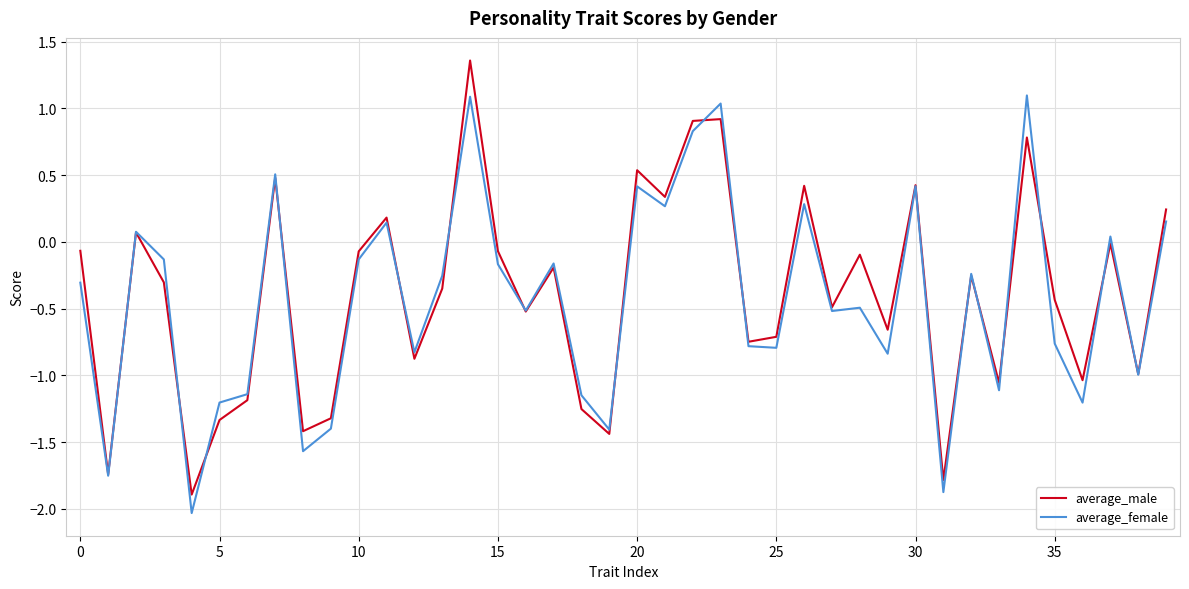

Is this an area chart (filled region under the line)?

No